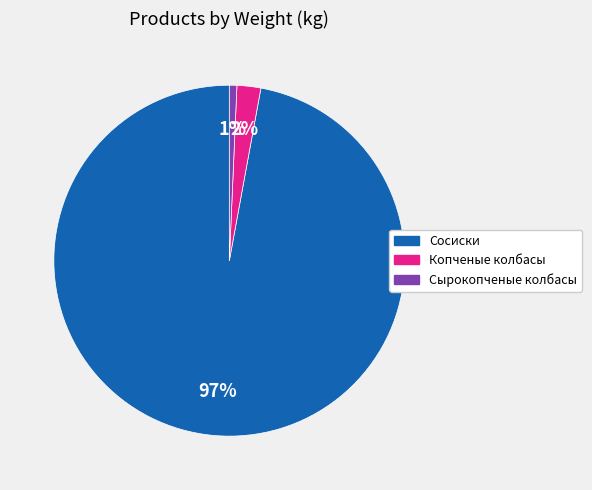

To the nearest percent, what is the average slice percentage?

33%